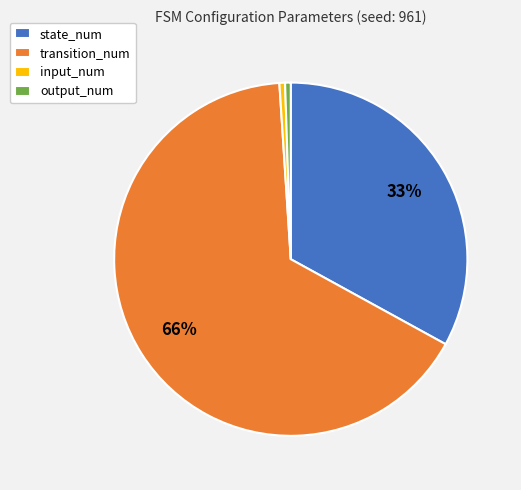

Which category has the biggest portion of the pie?

transition_num